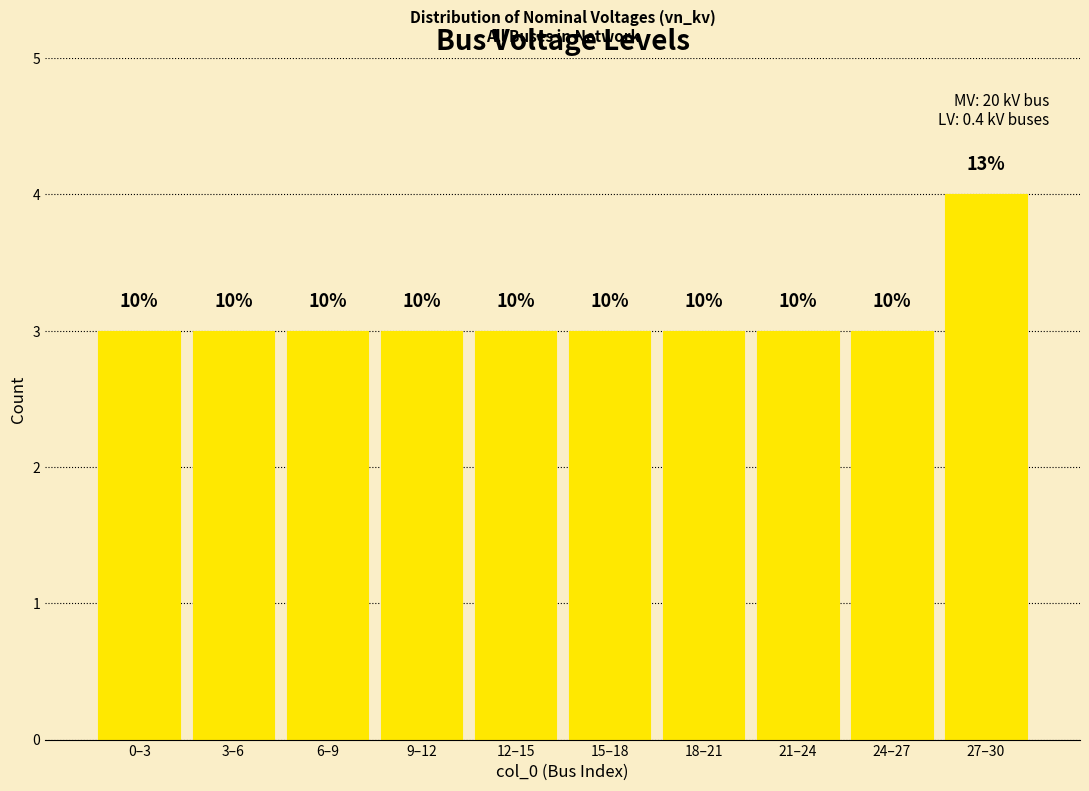

How many bars are there in total?

10